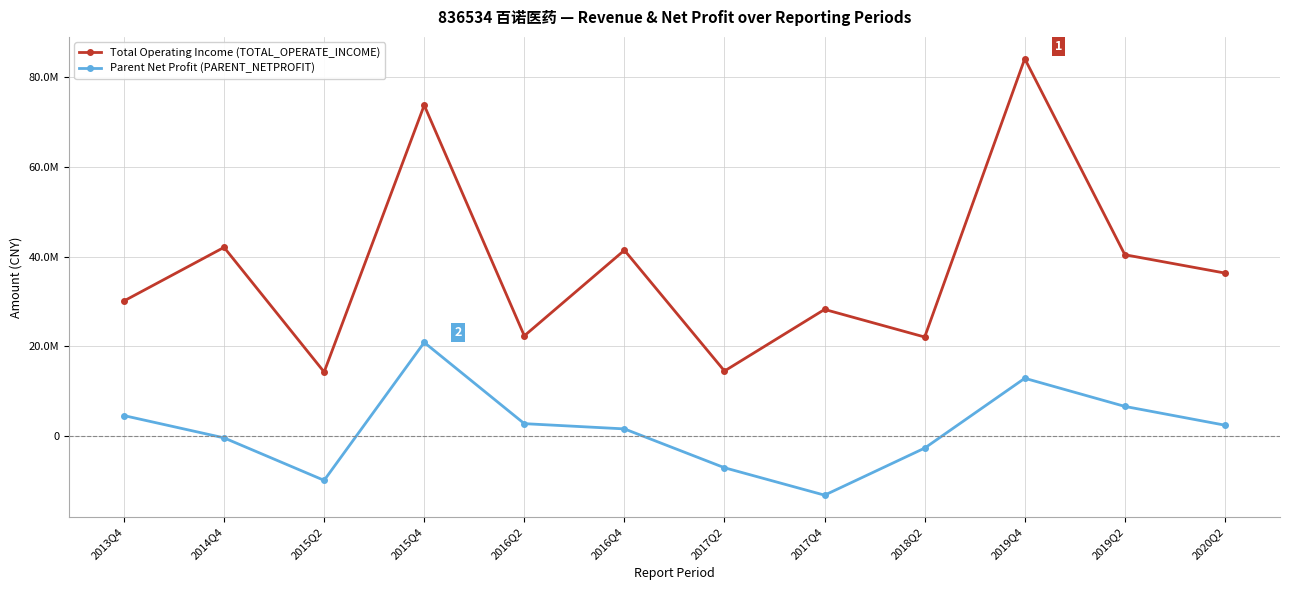

What is the difference between the Total Operating Income (TOTAL_OPERATE_INCOME) values at 2014Q4 and 2016Q2?

19701176.7